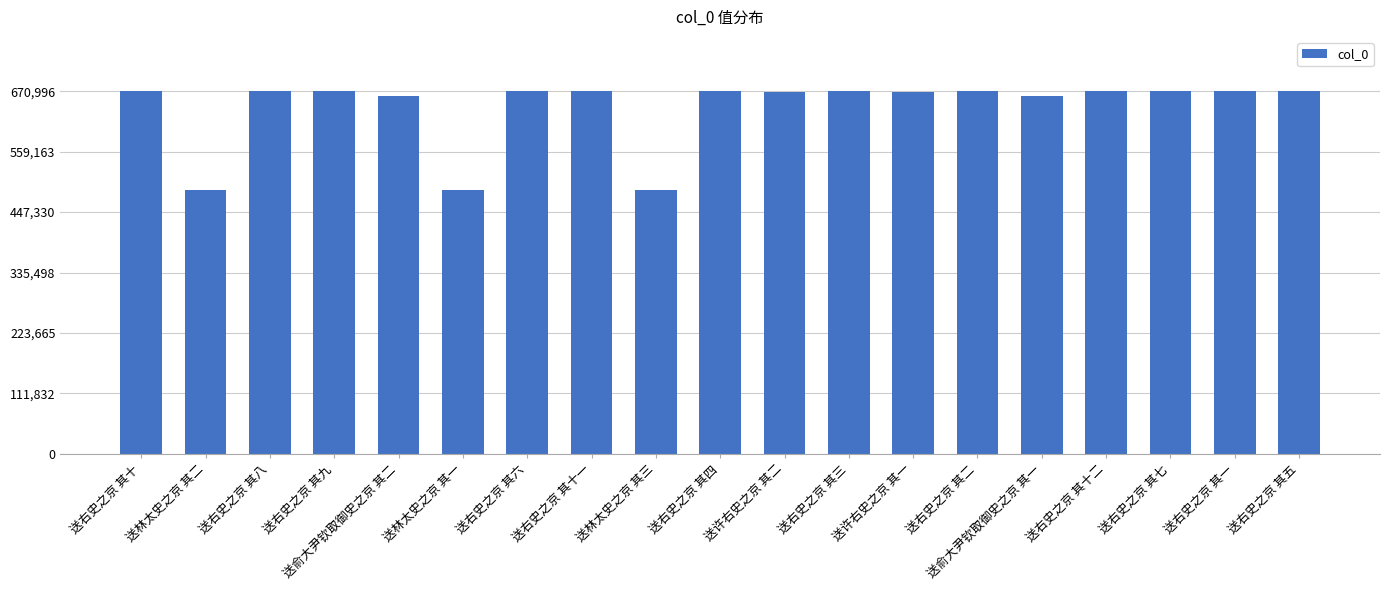

What is the change in value from 送右史之京 其四 to 送许右史之京 其一?

-503